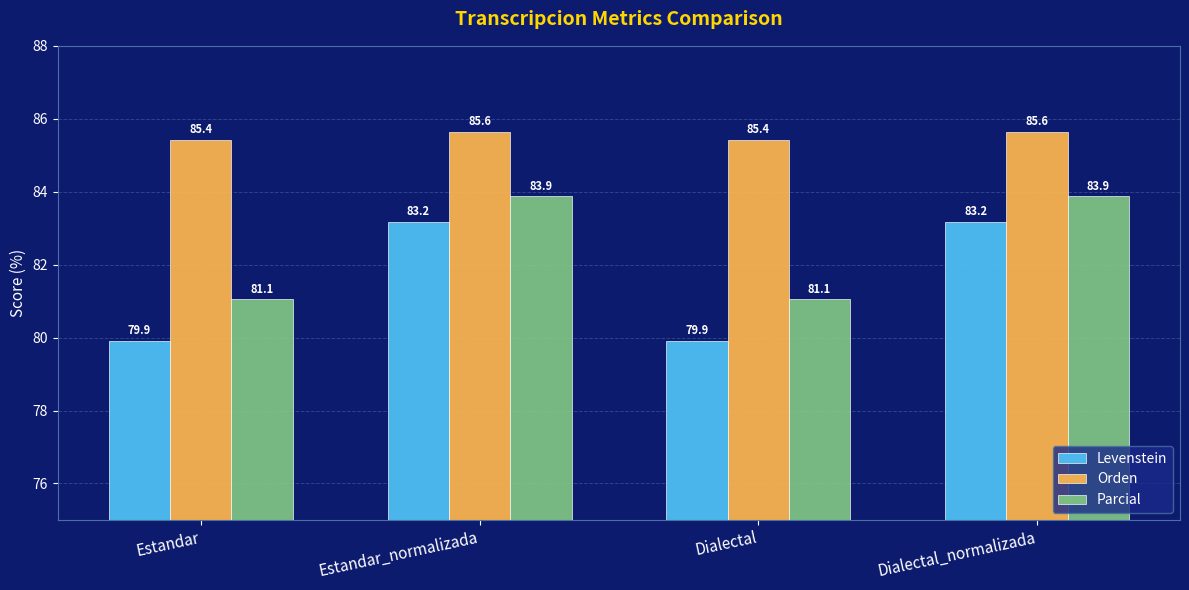

What is the spread (max minus min) of values at Dialectal?

5.5